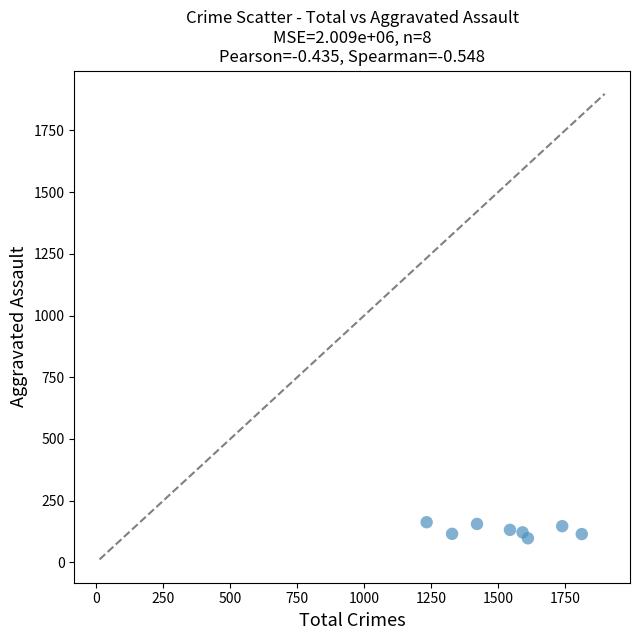

What is the average X value?

1535